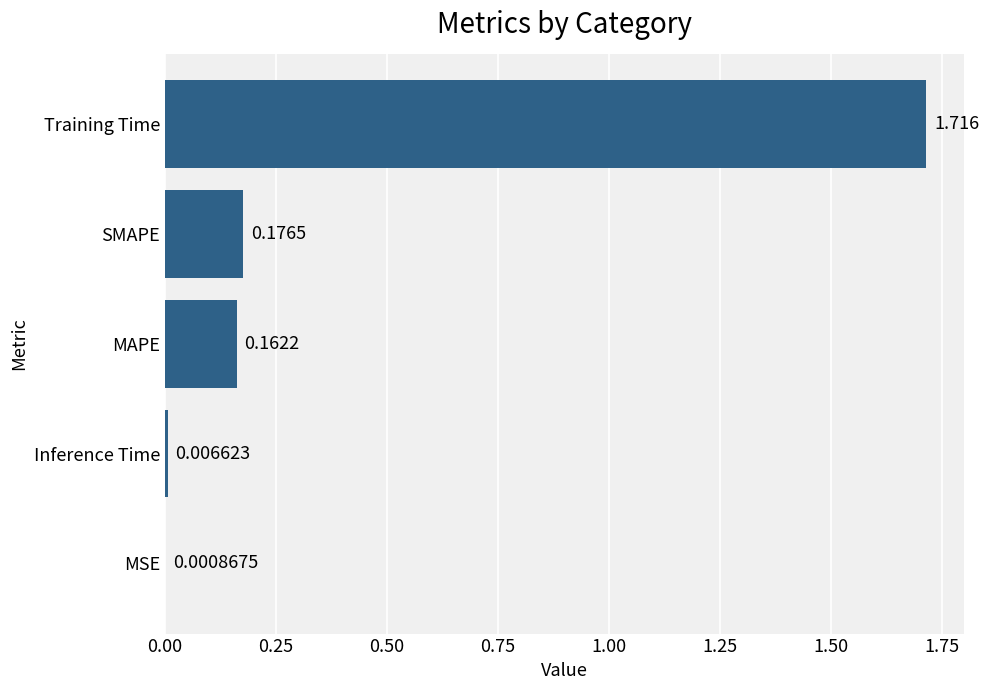

Between MSE and Training Time, which is larger?

Training Time